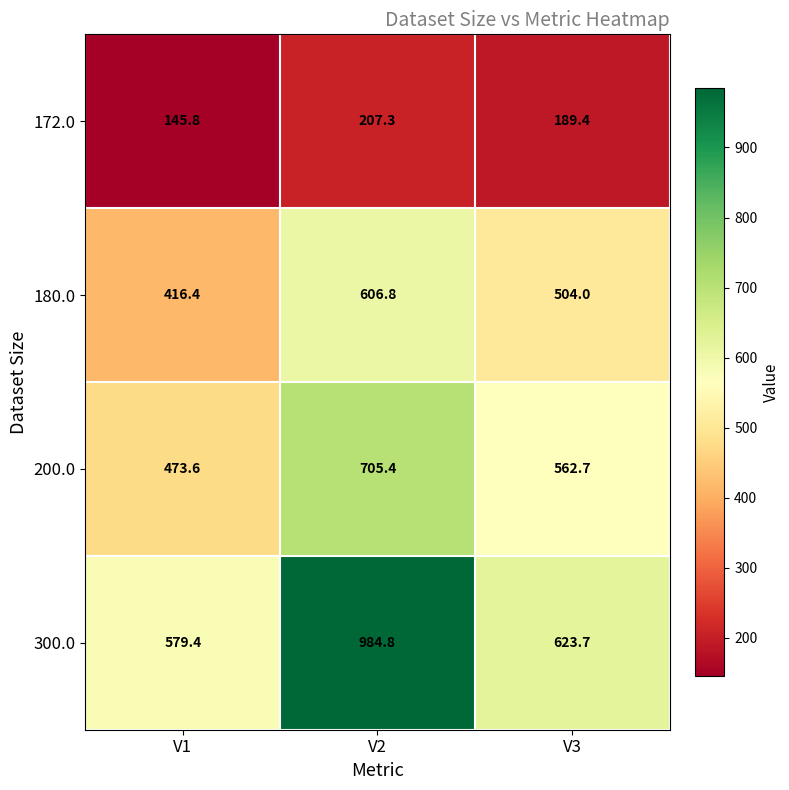

Reading right to left, transcribe all the data shown in this chart.

172.0: 189.4	207.3	145.8
180.0: 504.0	606.8	416.4
200.0: 562.7	705.4	473.6
300.0: 623.7	984.8	579.4